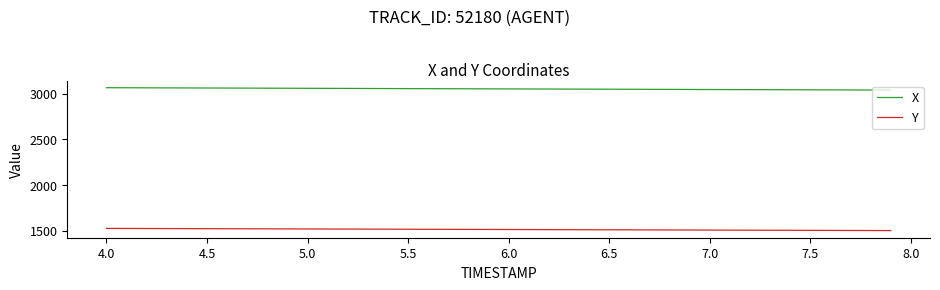

What is the sum of all Y values?

60493.5